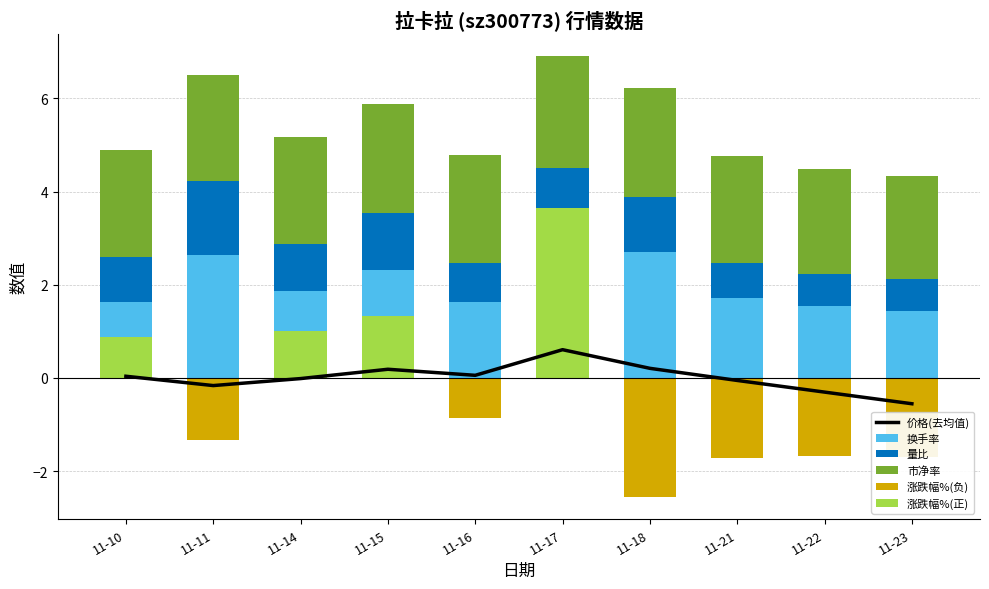

What is the difference between the second highest and minimum values in the 市净率 series?

0.1